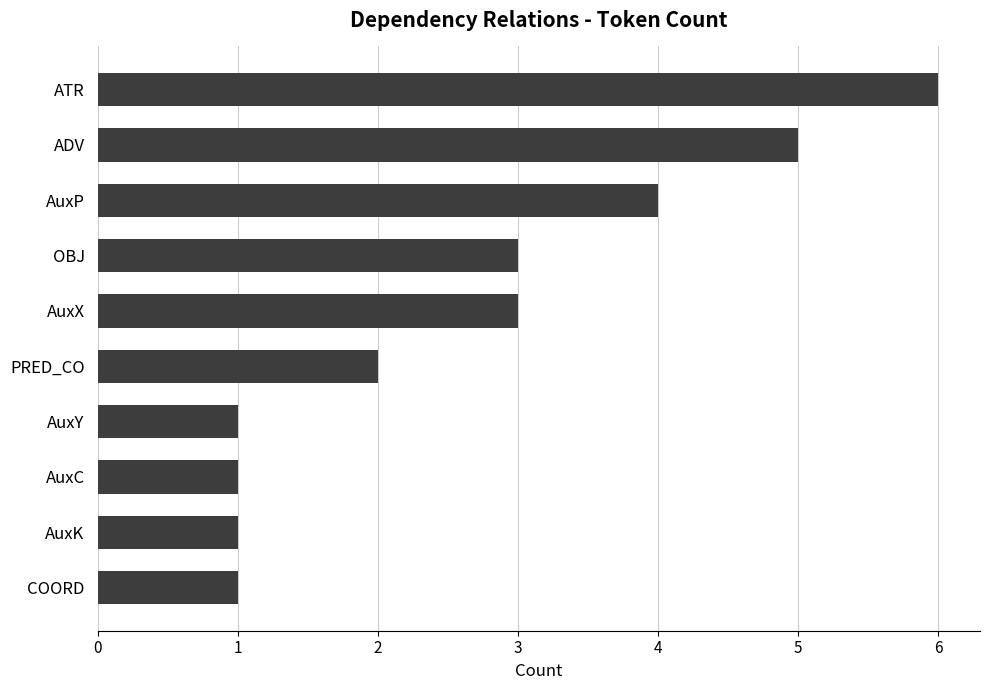

What is the sum of the values at AuxC and ADV?

6